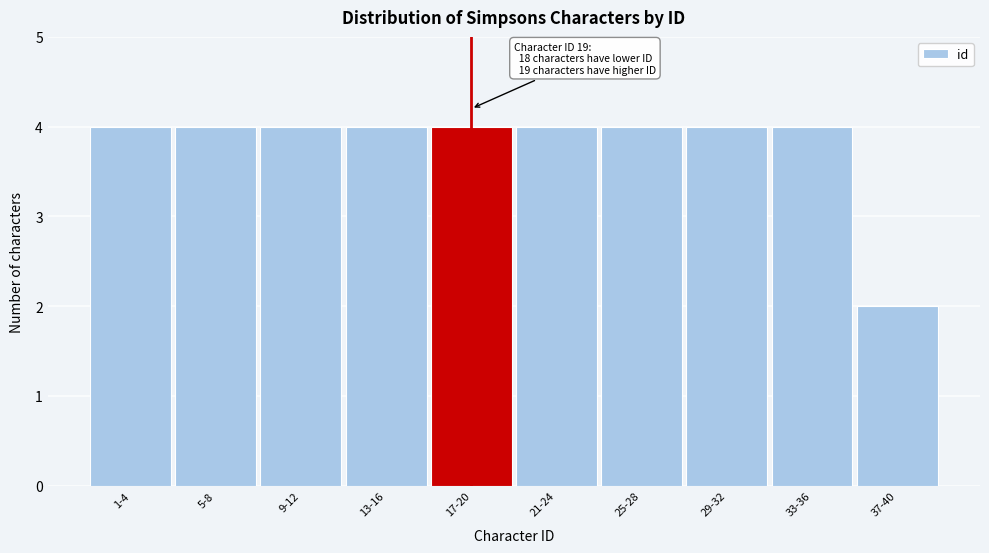

Reading right to left, transcribe all the data shown in this chart.

2	4	4	4	4	4	4	4	4	4